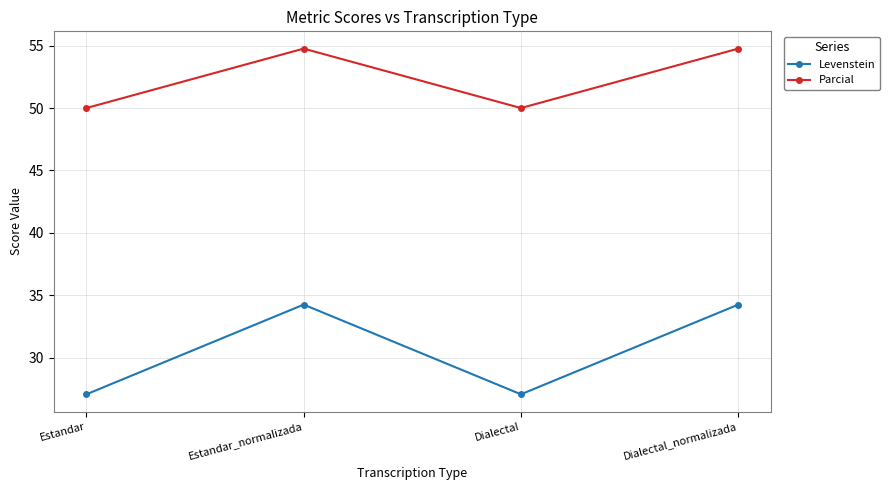

List the series in order of their peak value, lowest first.

Levenstein, Parcial